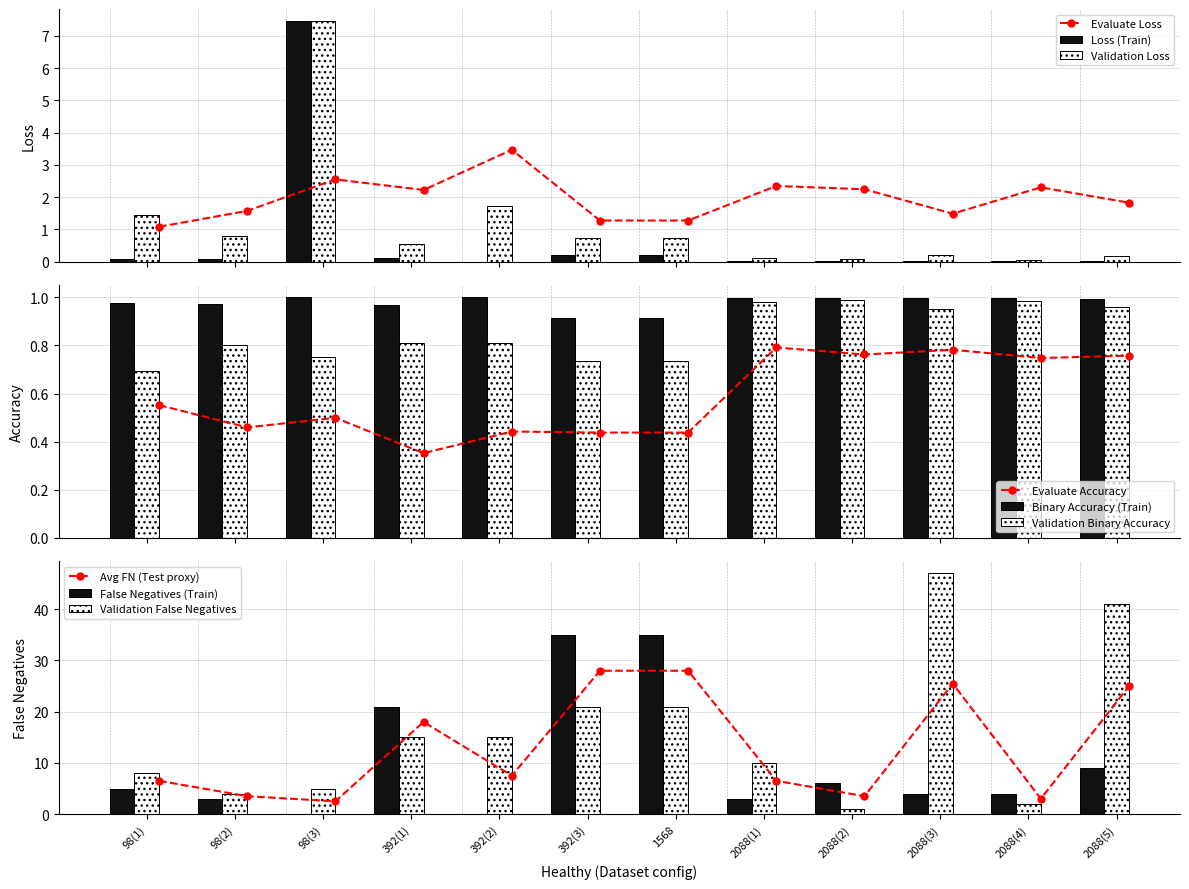

What is the sum of all Loss (Train) values?

8.2